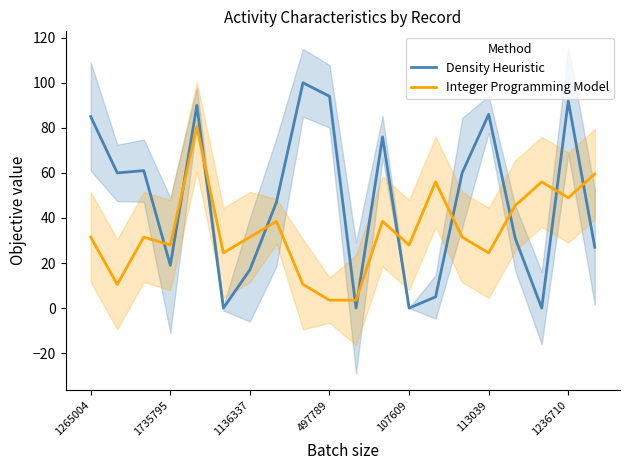

What is the difference between the maximum and second lowest values in the Integer Programming Model series?

77.0